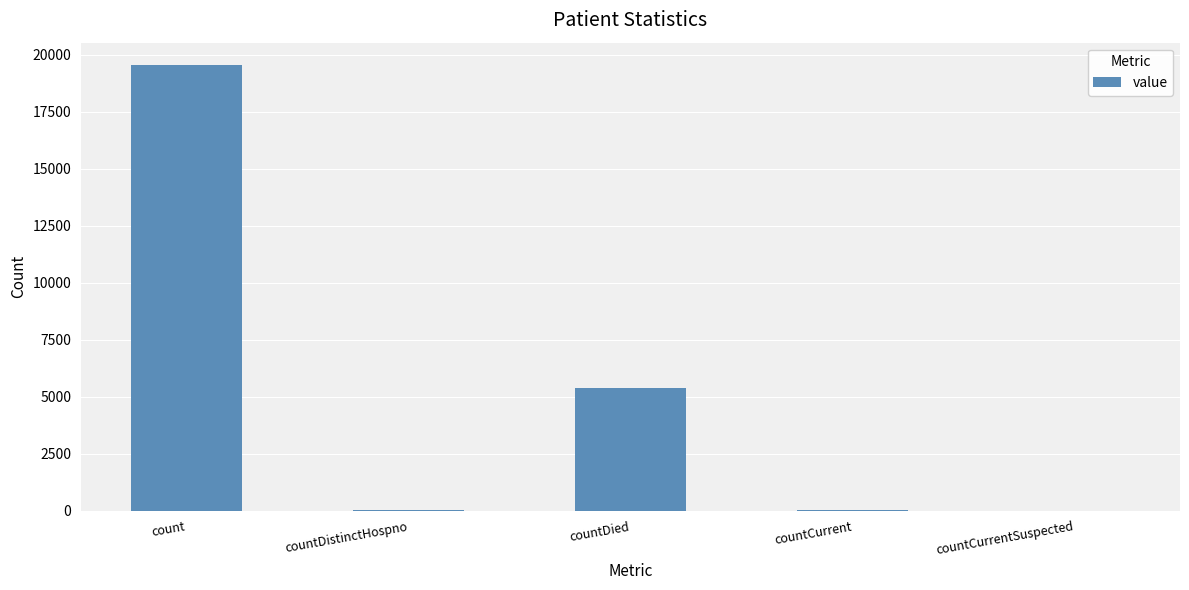

What is the greatest value displayed?

19553